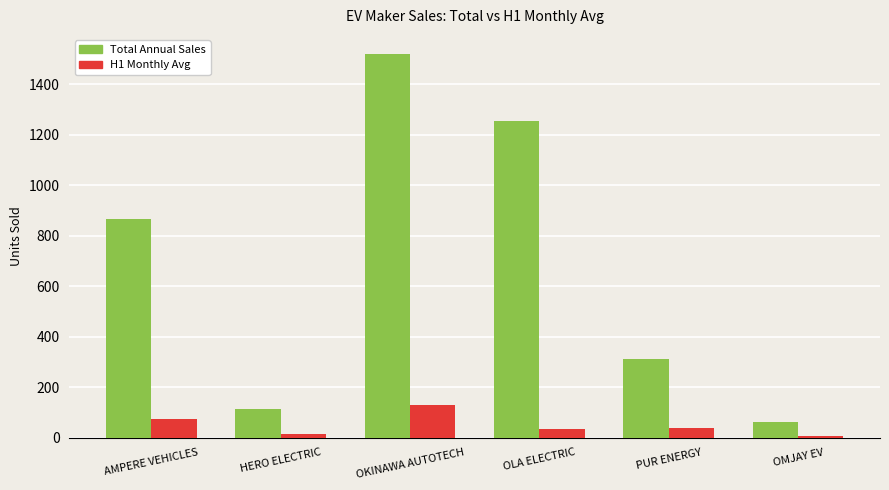

At how many categories does at least one series exceed 1206?

2